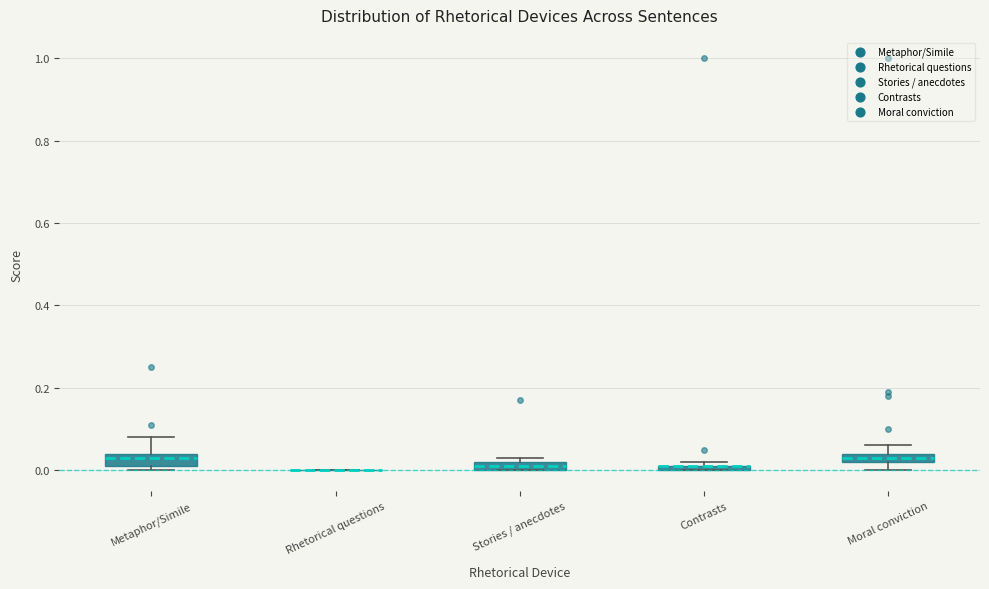

Where is the upper edge of the box for Moral conviction on the y-axis? The values are not printed on the chart, so give them approximately, as read against the axis.

0.04